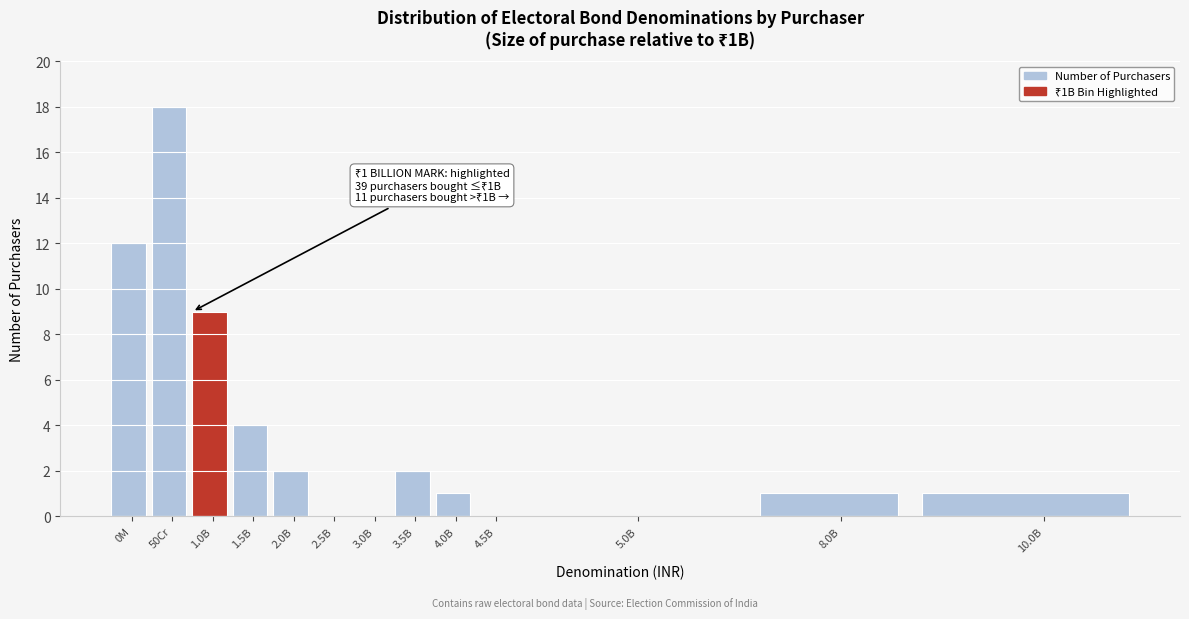

Reading left to right, what are all the values shown in this chart?

0M=12	50Cr=18	1.0B=9	1.5B=4	2.0B=2	2.5B=0	3.0B=0	3.5B=2	4.0B=1	4.5B=0	5.0B=0	8.0B=1	10.0B=1